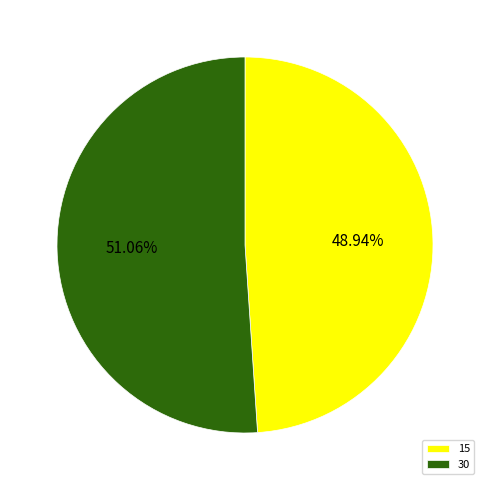

Approximately how many times larger is the value at 30 compared to 15?

1.0